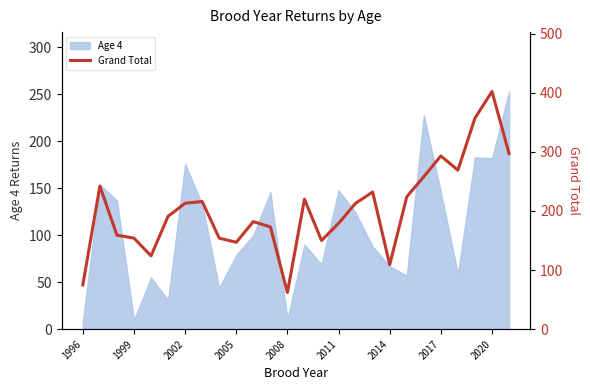

The value of Age 4 at 2002 is 271. True or false?

False